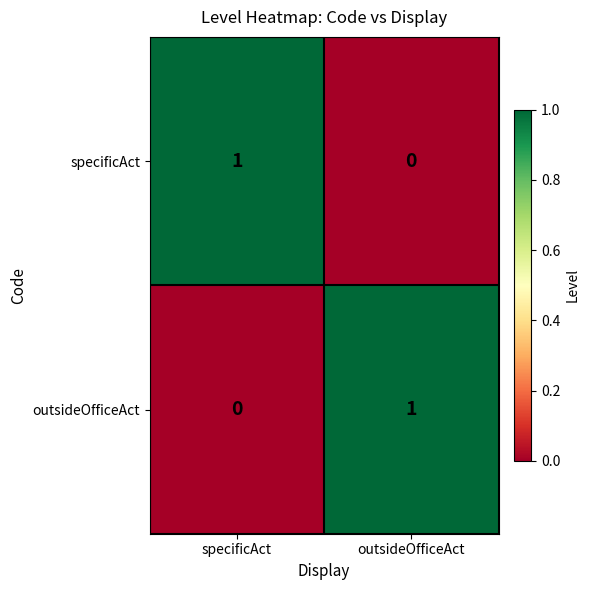

True or false: specificAct has a value of 1 at specificAct.

True